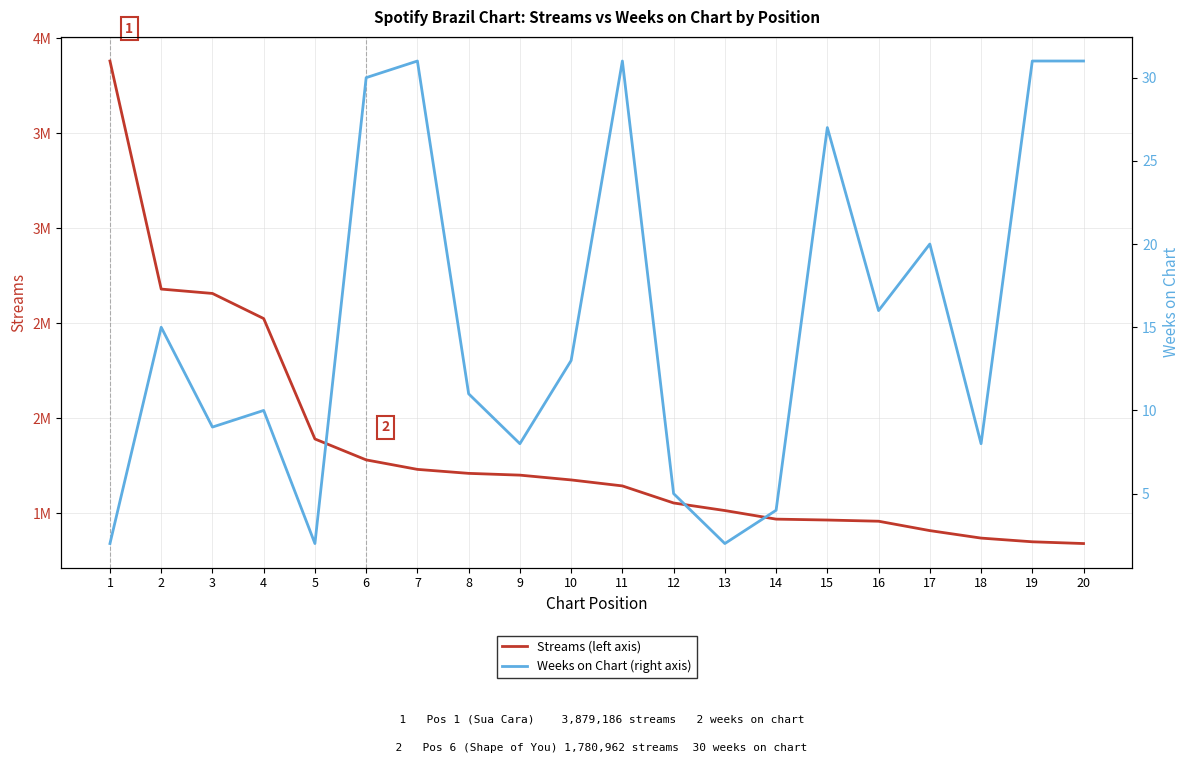

List the series in order of their peak value, highest first.

Streams (left axis), Weeks on Chart (right axis)